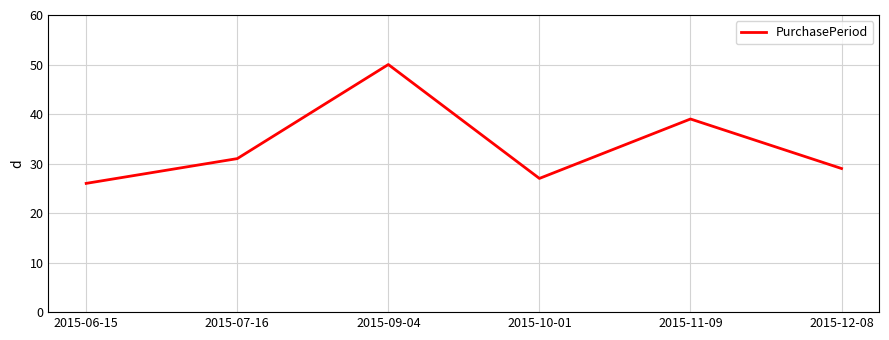

What position from the left is 2015-12-08?

6